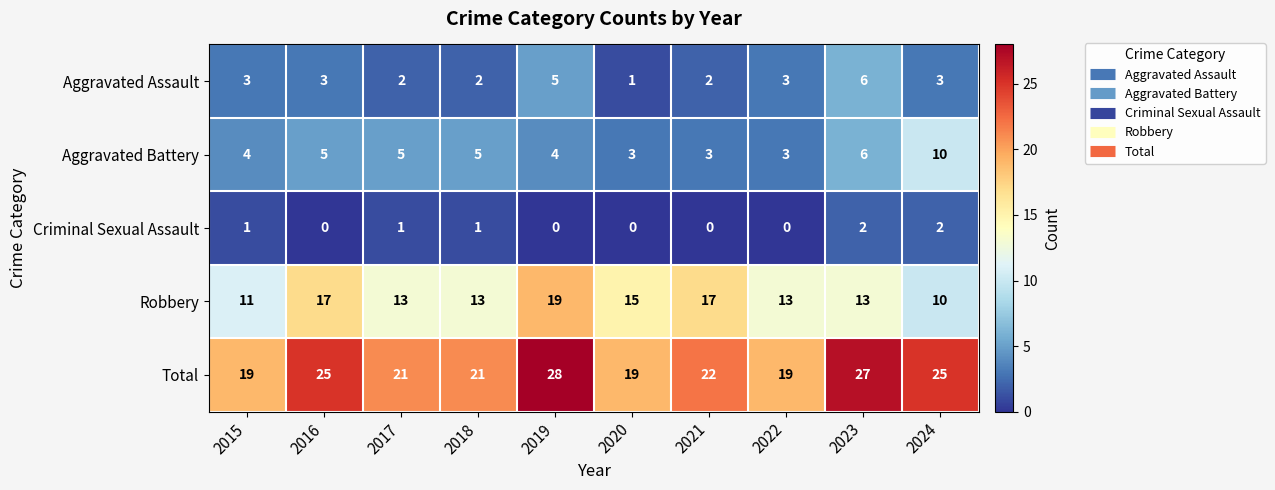

What is the sum of all Aggravated Battery values?

48